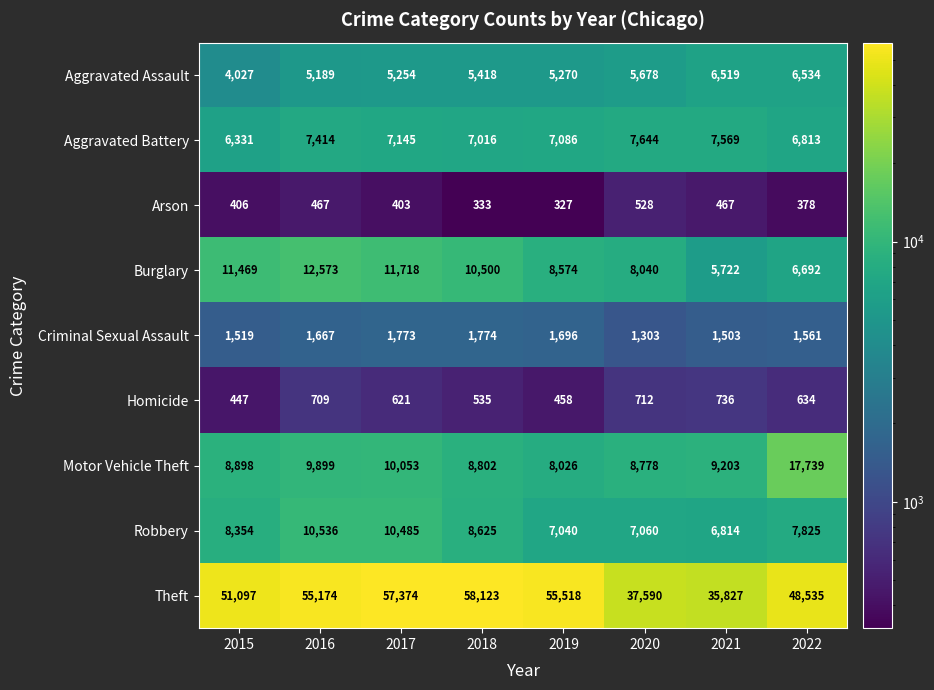

Which category has the lowest value in the Motor Vehicle Theft series?

2019